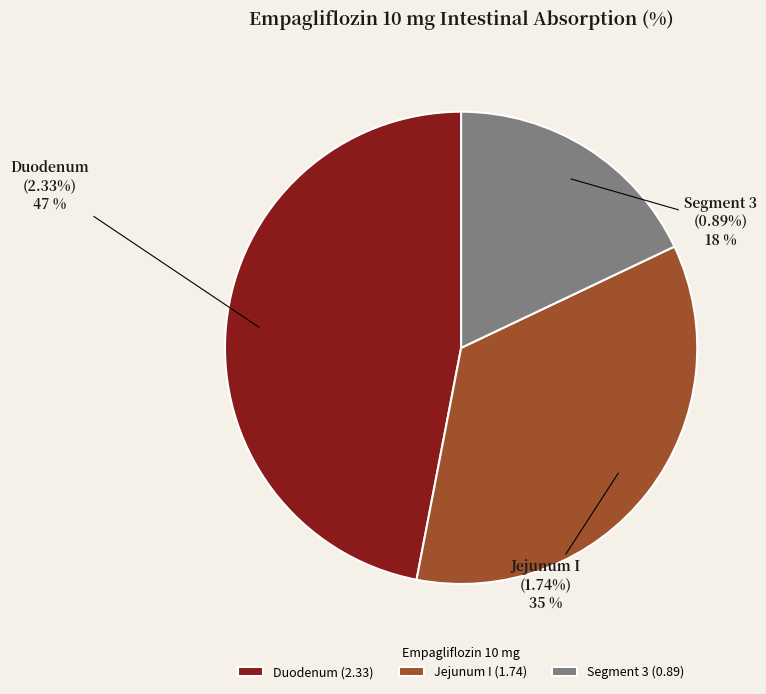

How many slices are in this pie chart?

3